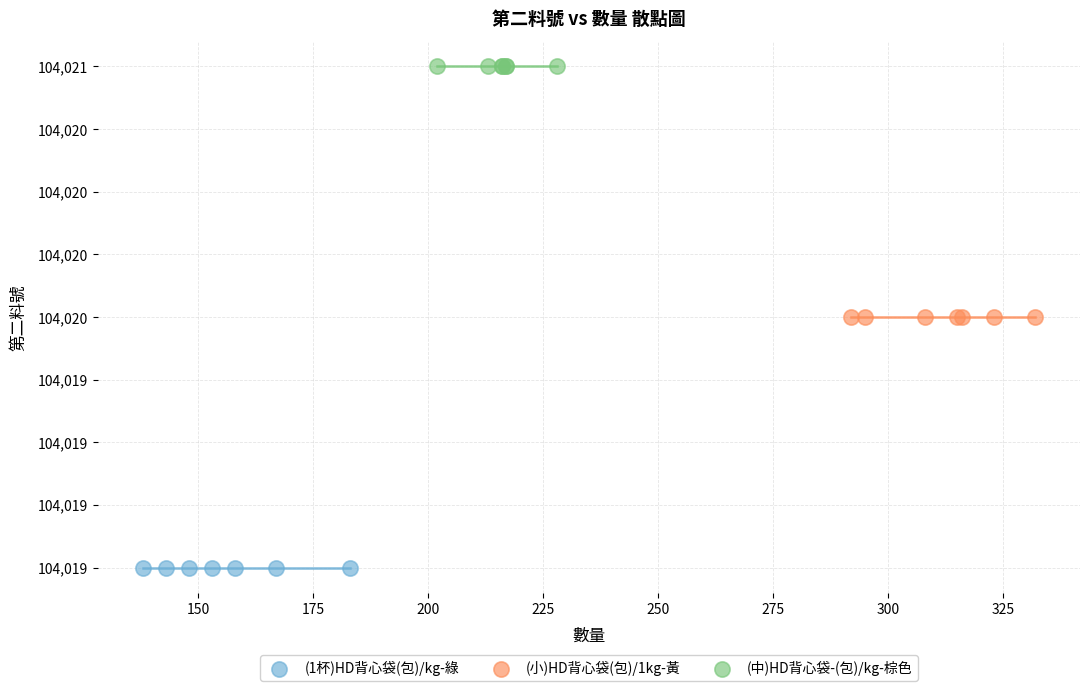

What are all the series names shown in the legend?

(1杯)HD背心袋(包)/kg-綠, (小)HD背心袋(包)/1kg-黃, (中)HD背心袋-(包)/kg-棕色